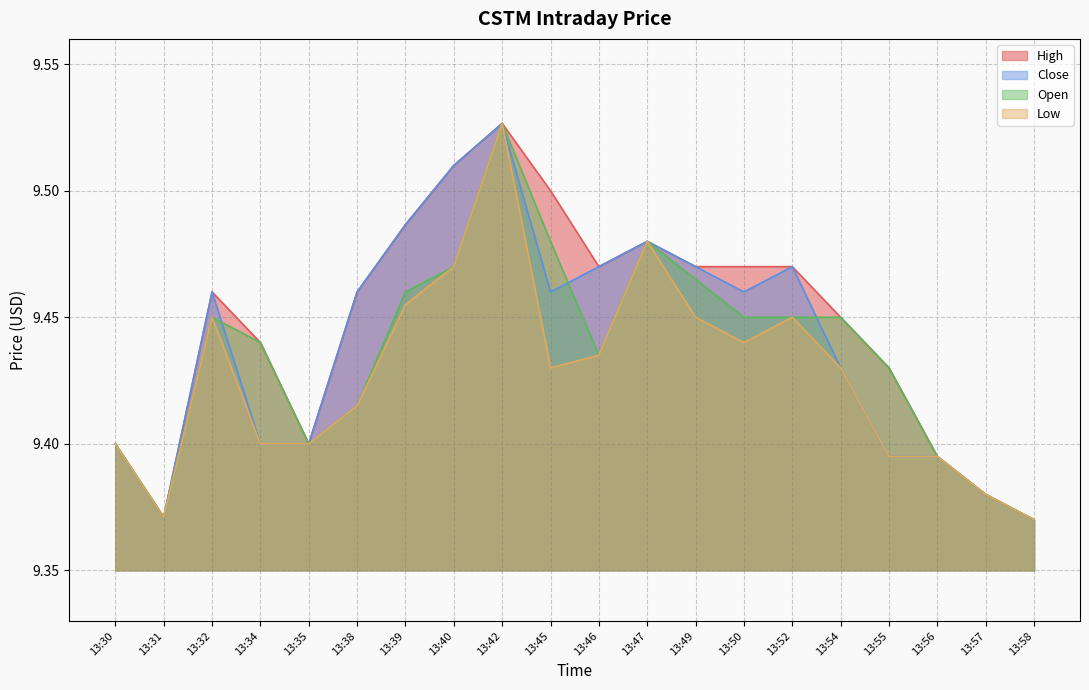

Between 13:31 and 13:47, which series saw the biggest shift?

High